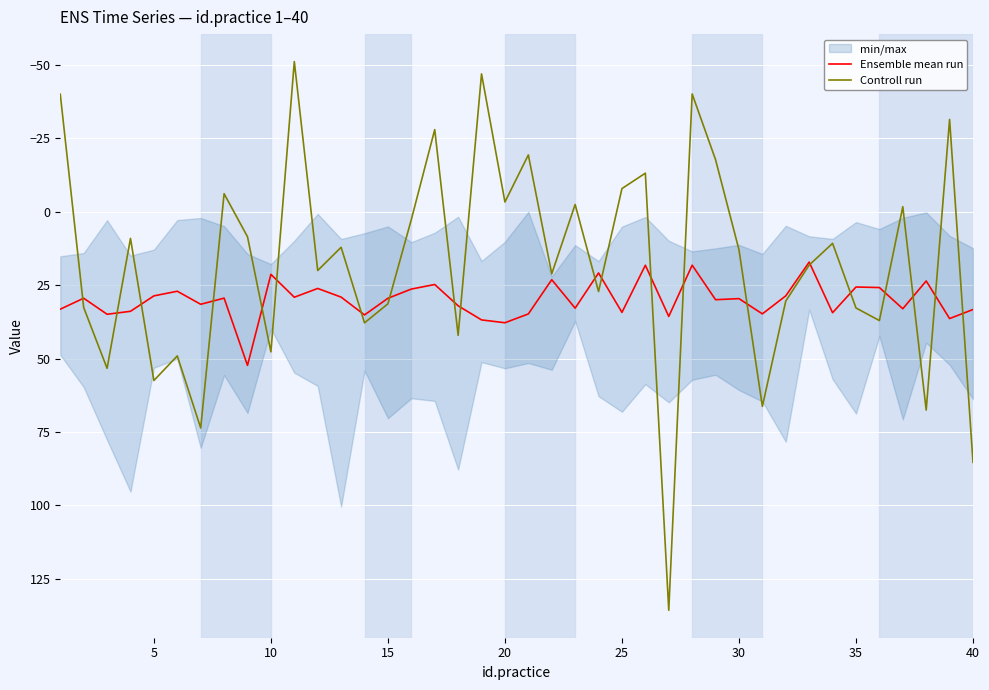

How many intersections are there between Controll run and Ensemble mean run?

21